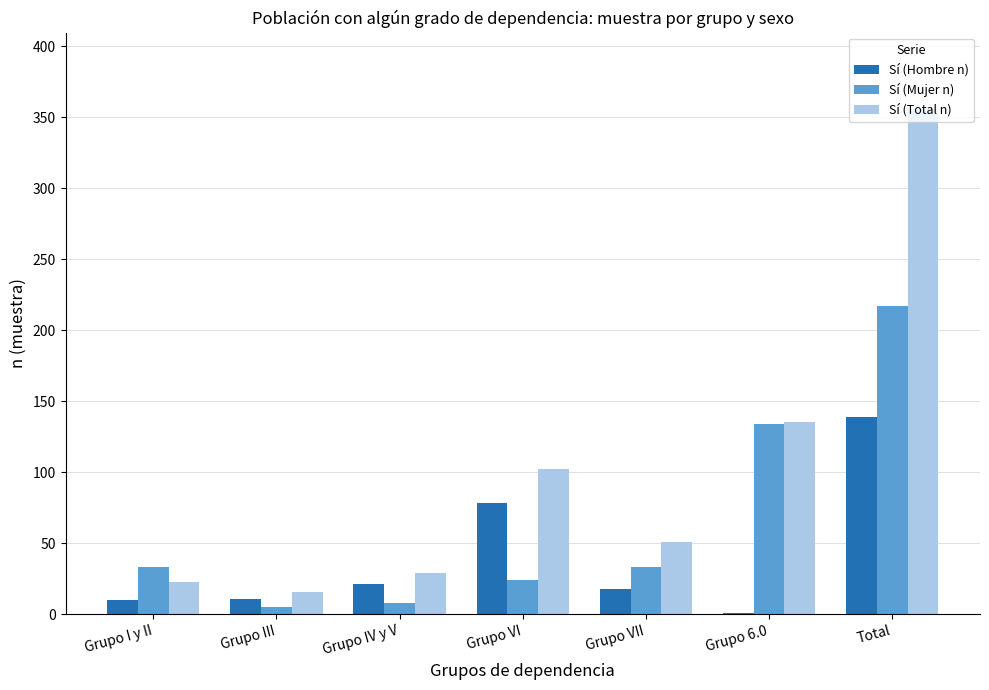

Which label corresponds to the largest value in the chart?

Total